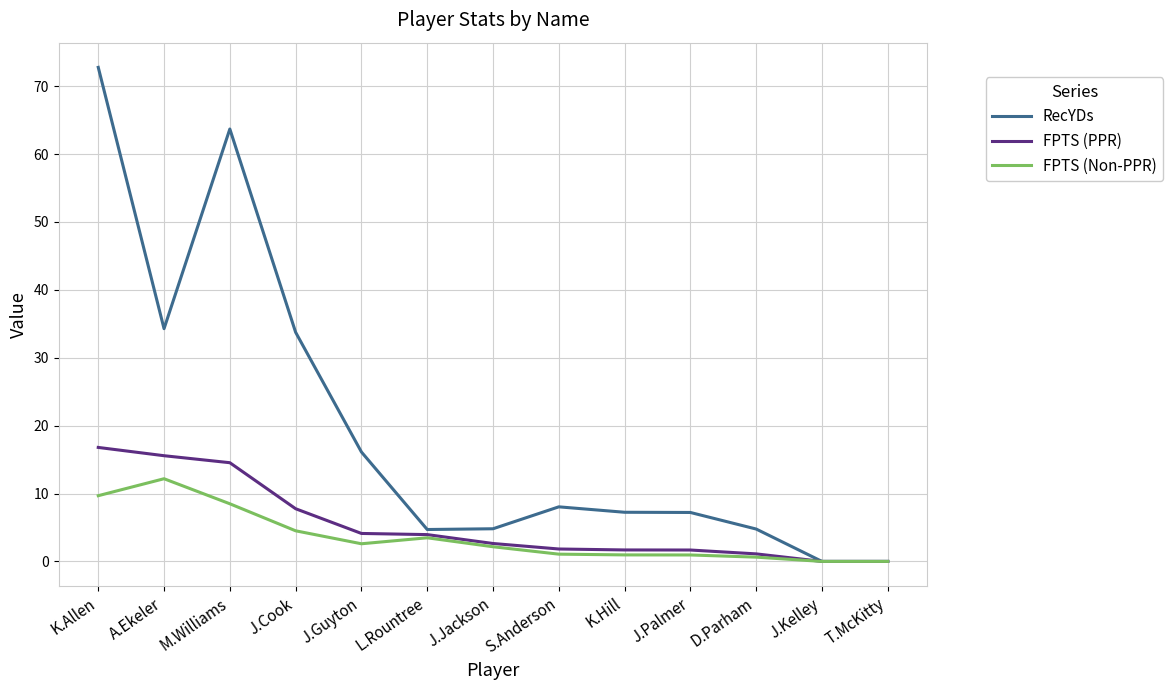

At which category is the sum across all series the highest?

K.Allen